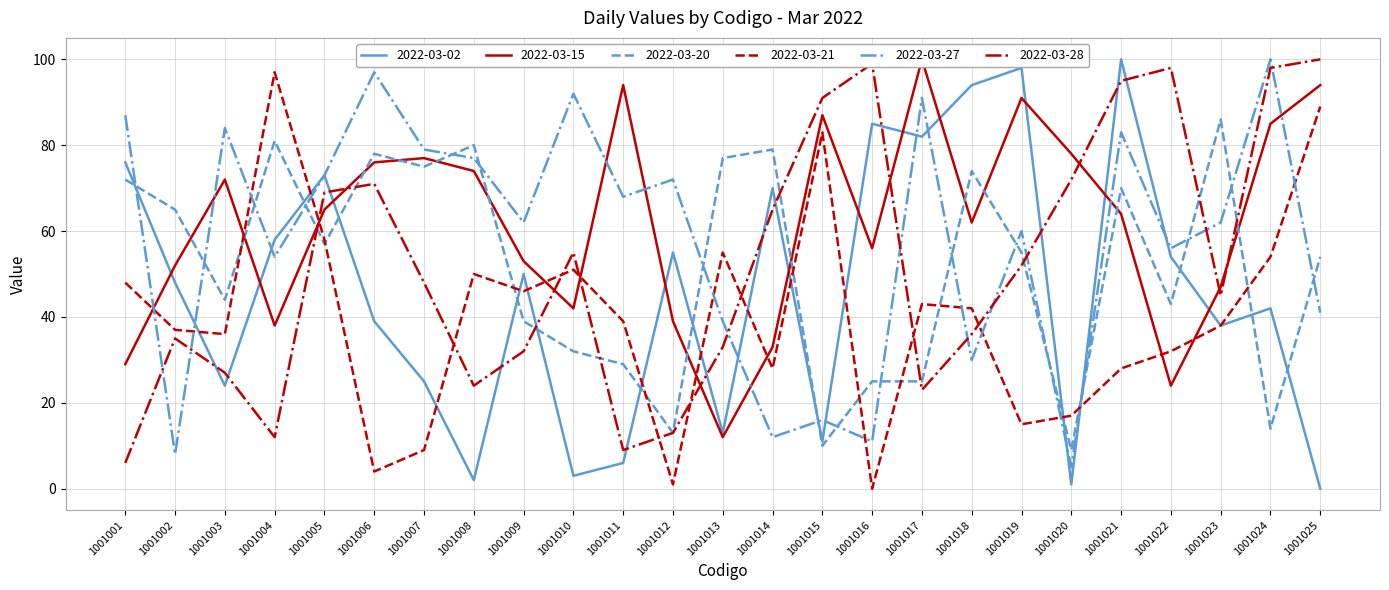

True or false: 2022-03-28 and 2022-03-27 intersect in this chart.

True